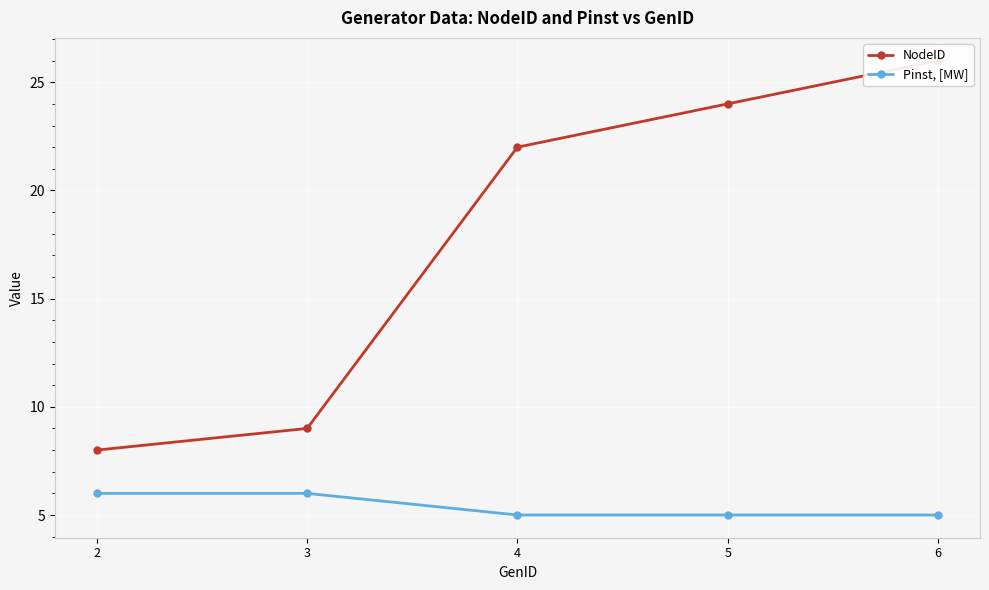

At how many categories does at least one series exceed 22?

2